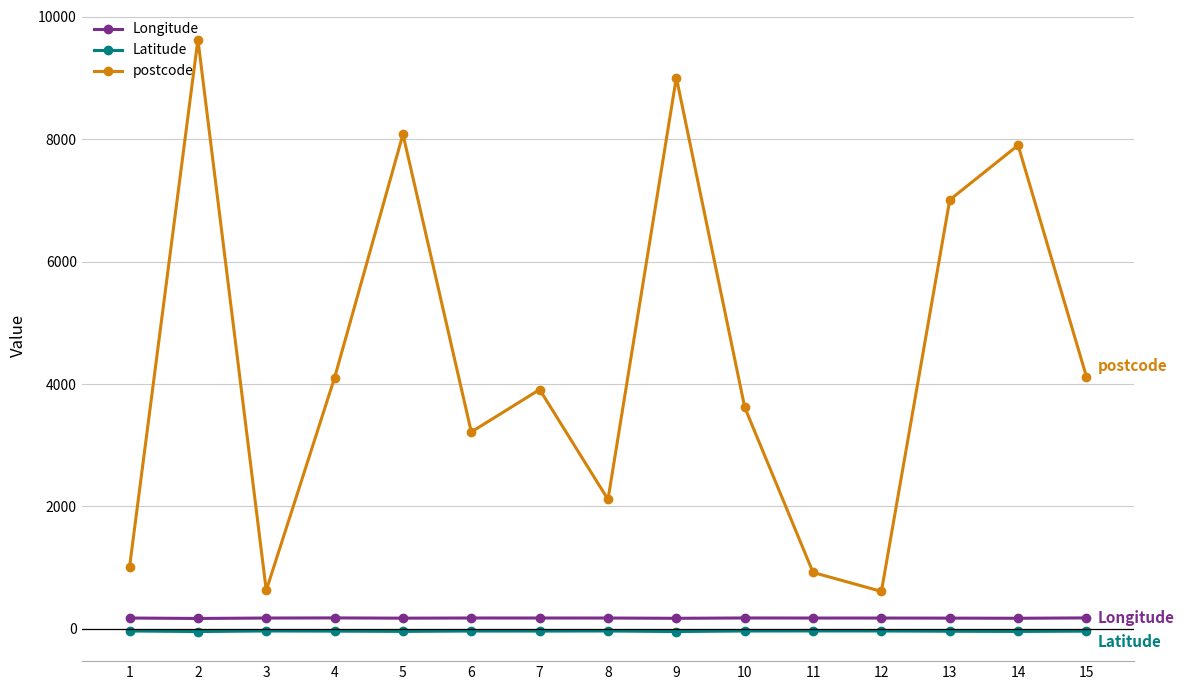

Does the chart have visible grid lines?

Yes